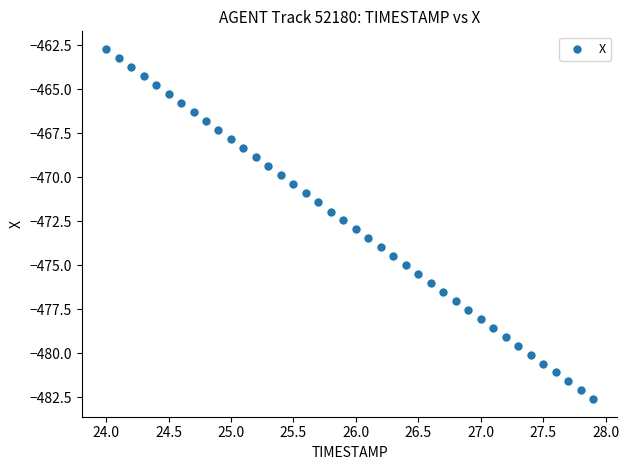

What is the range of Y values (max minus min)?

19.9